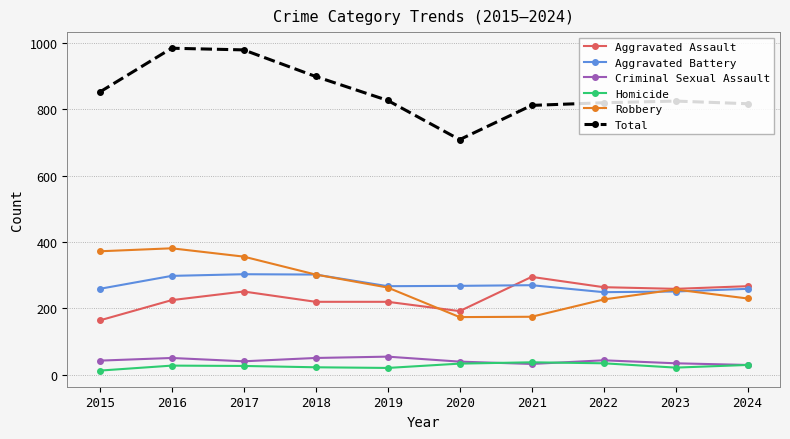

What is the difference between the highest and lowest values at 2017?

951